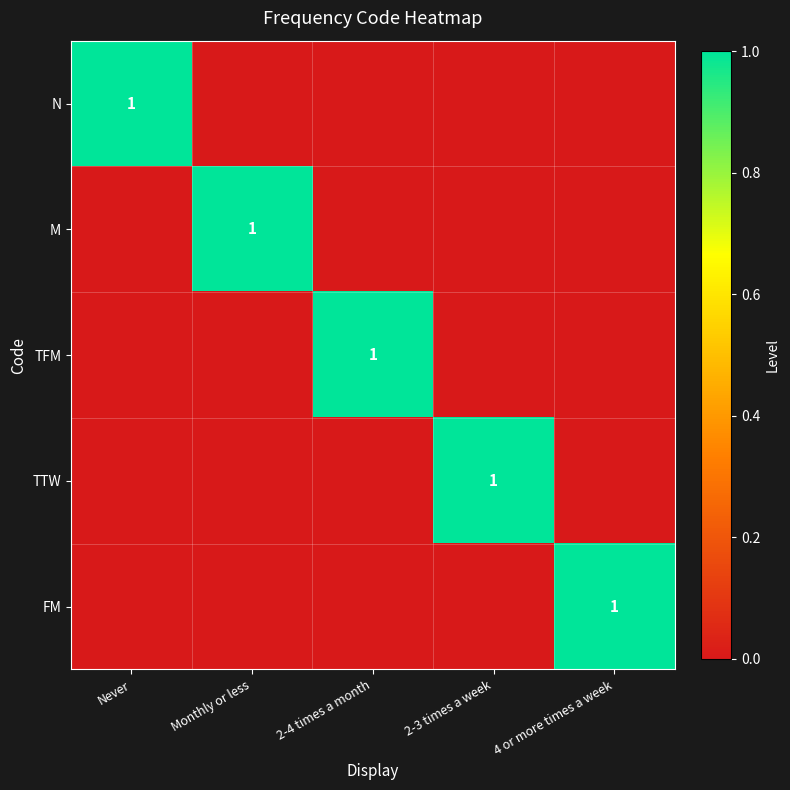

At how many categories does at least one series exceed 0?

5